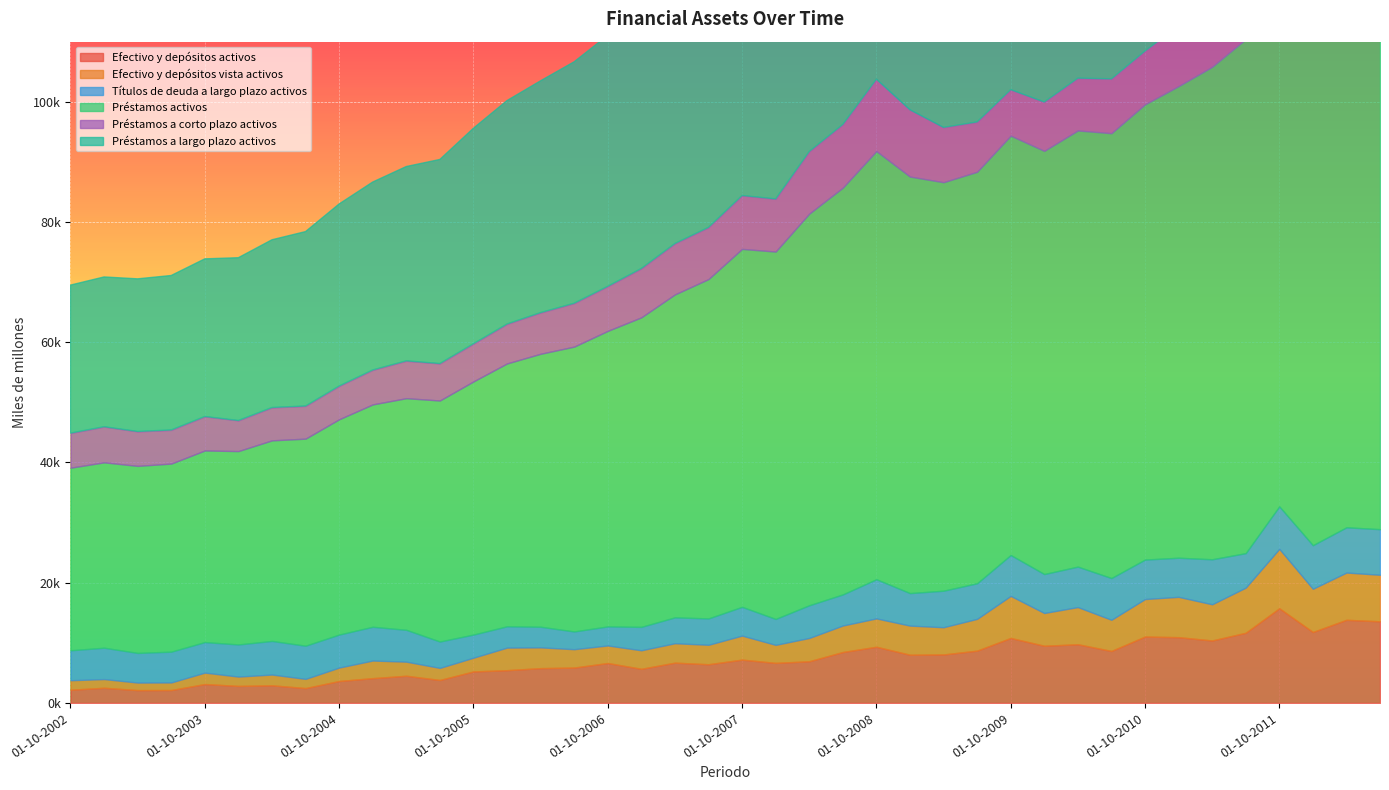

List the series in order of their peak value, highest first.

Préstamos activos, Préstamos a largo plazo activos, Efectivo y depósitos activos, Préstamos a corto plazo activos, Efectivo y depósitos vista activos, Títulos de deuda a largo plazo activos